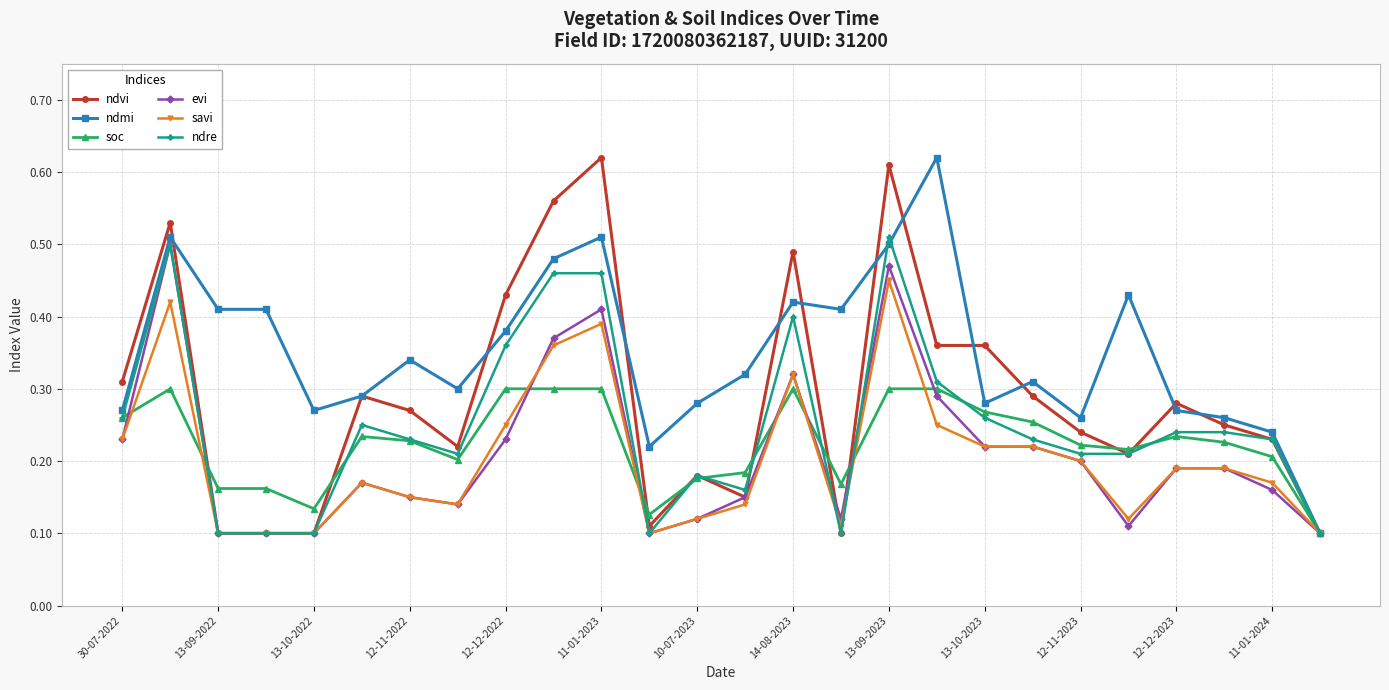

Count the ndmi values in the range 0 to 1.

26